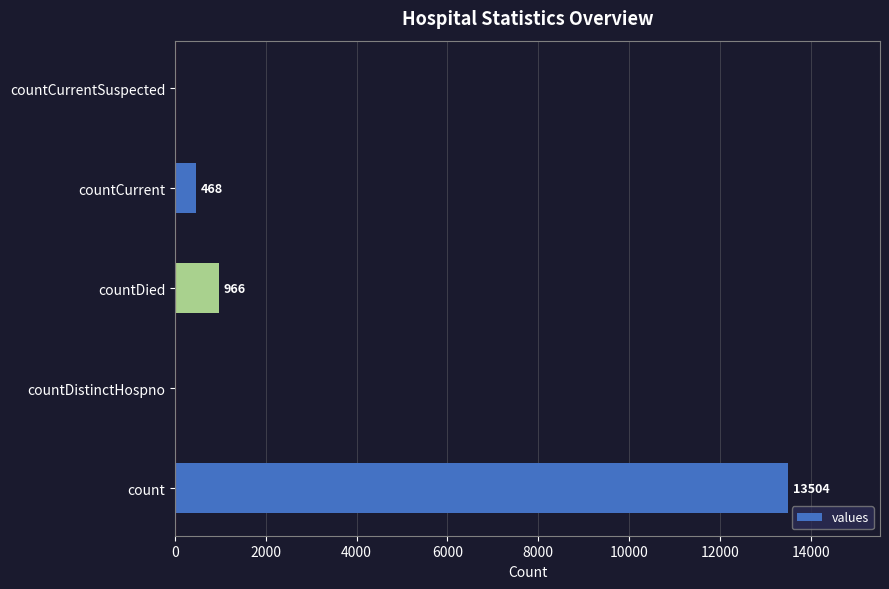

Reading bottom to top, transcribe all the data shown in this chart.

count=13504	countDistinctHospno=0	countDied=966	countCurrent=468	countCurrentSuspected=0